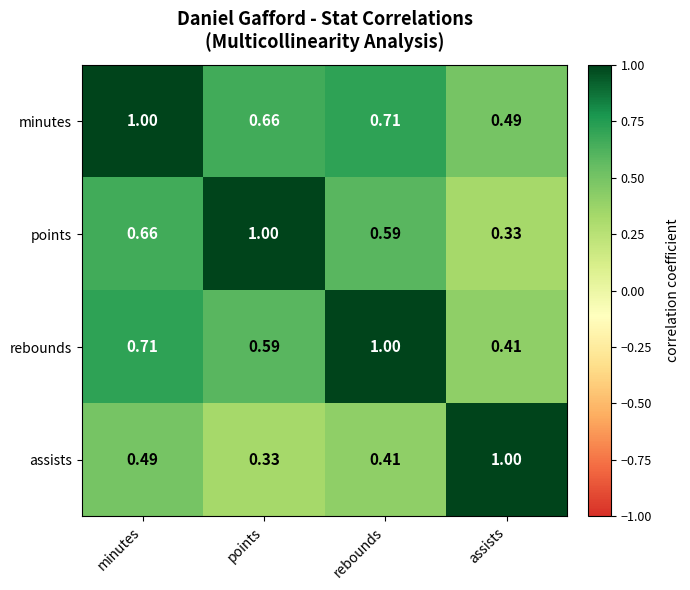

Rank the series at rebounds from highest to lowest value.

rebounds, minutes, points, assists